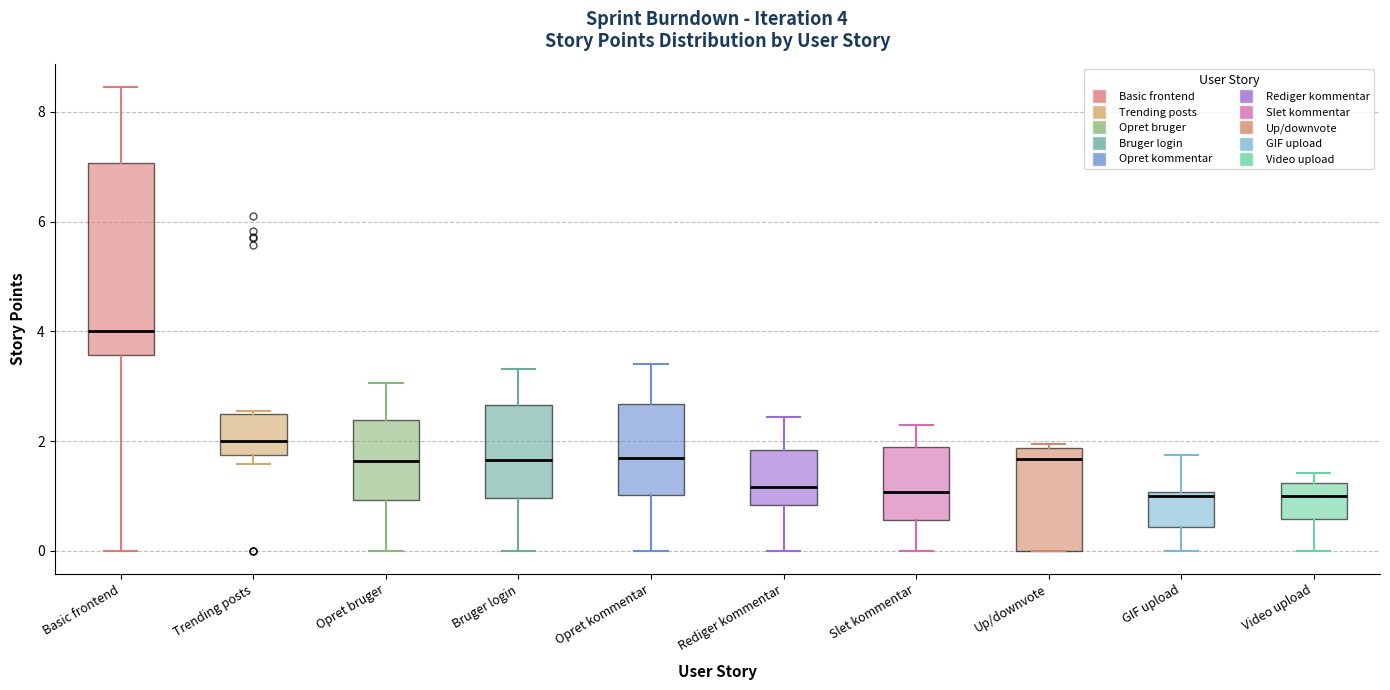

Which box is the tallest, from its lower edge to its upper edge?

Basic frontend